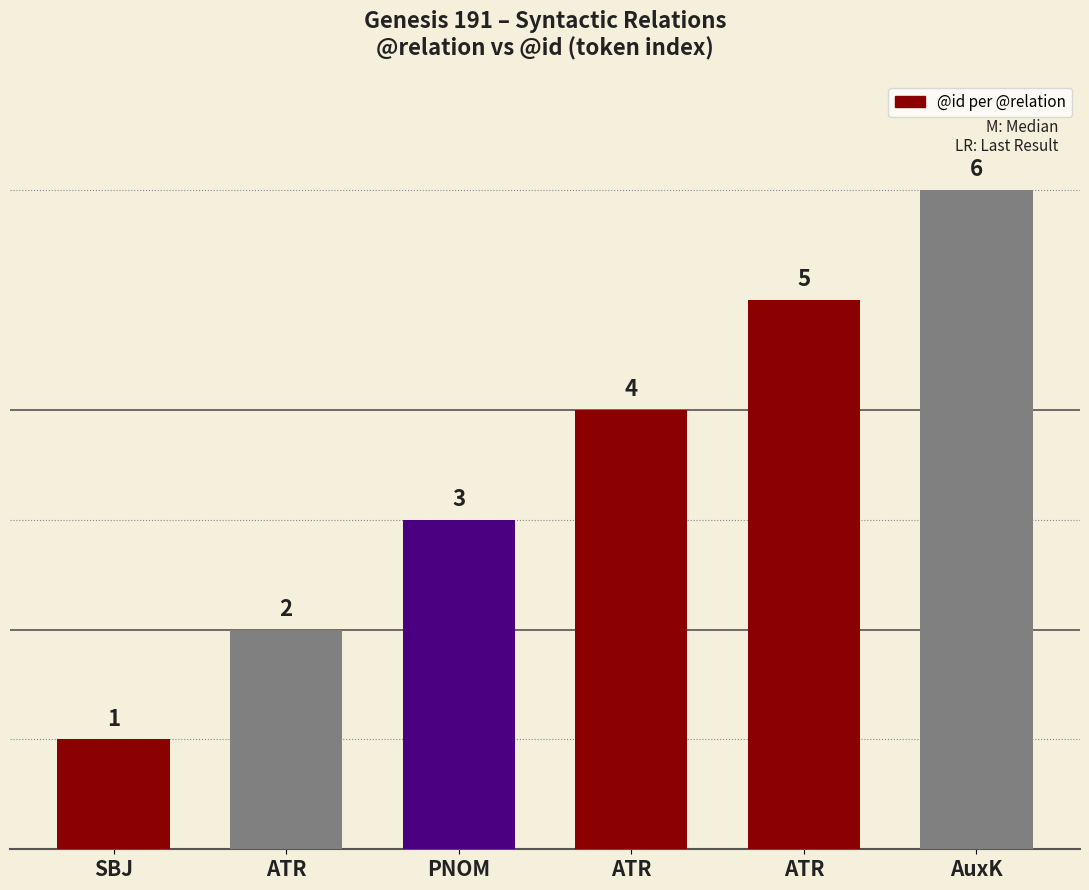

How many data points does each series have?

6